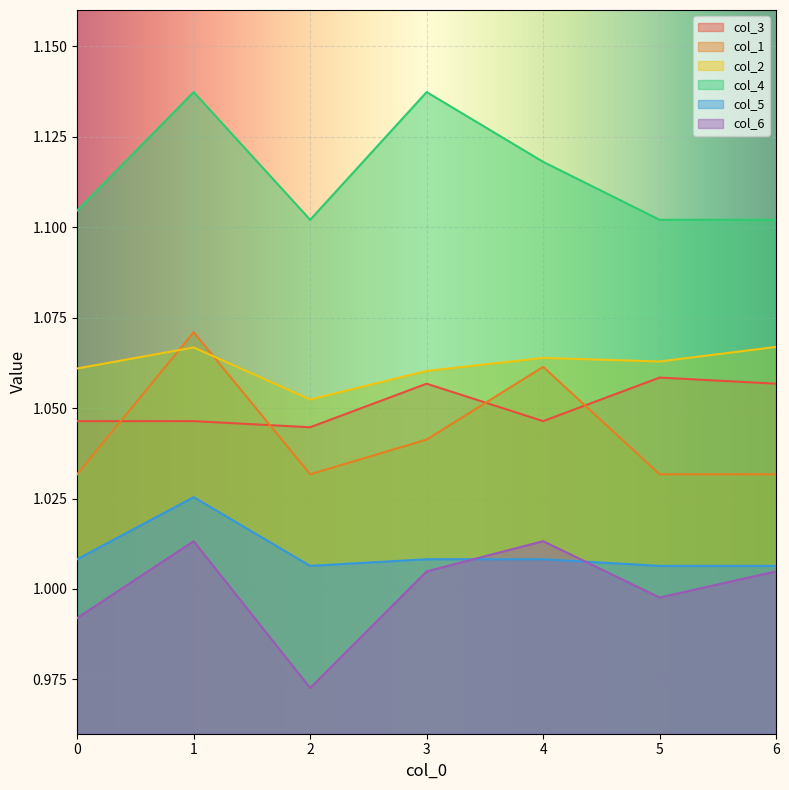

True or false: col_1 and col_2 intersect in this chart.

True